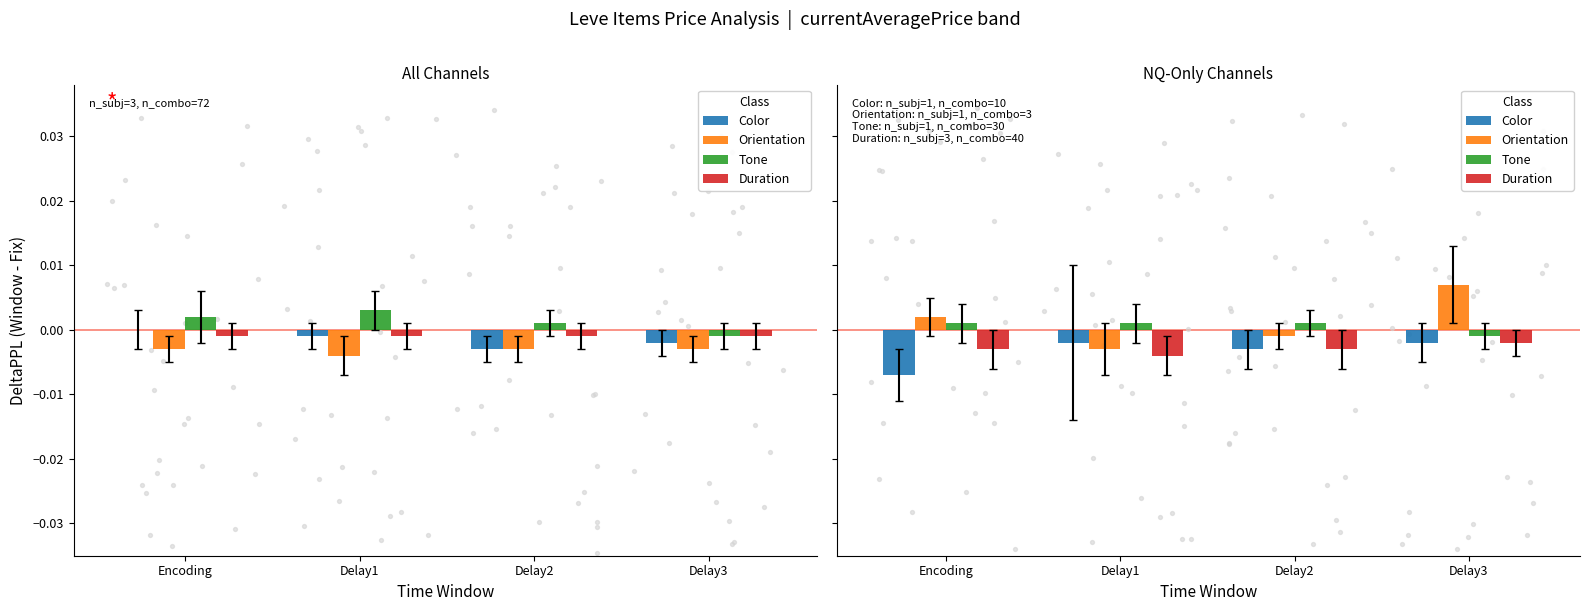

Which series reaches the maximum Y coordinate?

Orientation